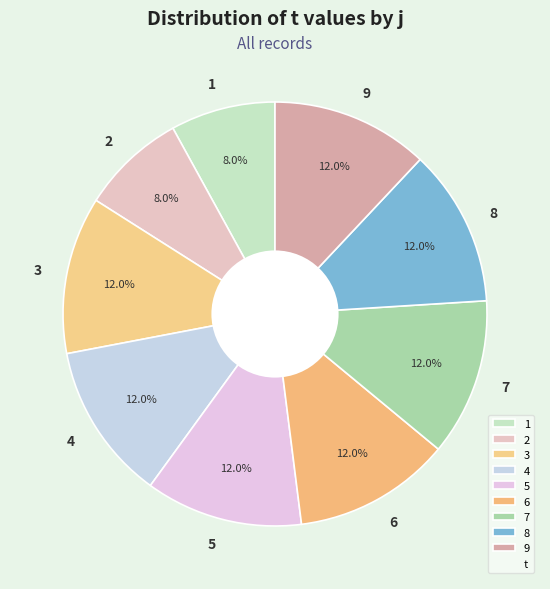

Is there any slice that represents more than half of the pie?

No